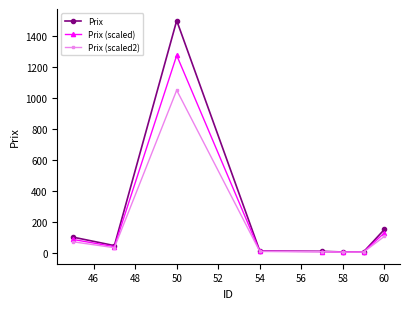

Does the chart display data point markers on the line(s)?

Yes